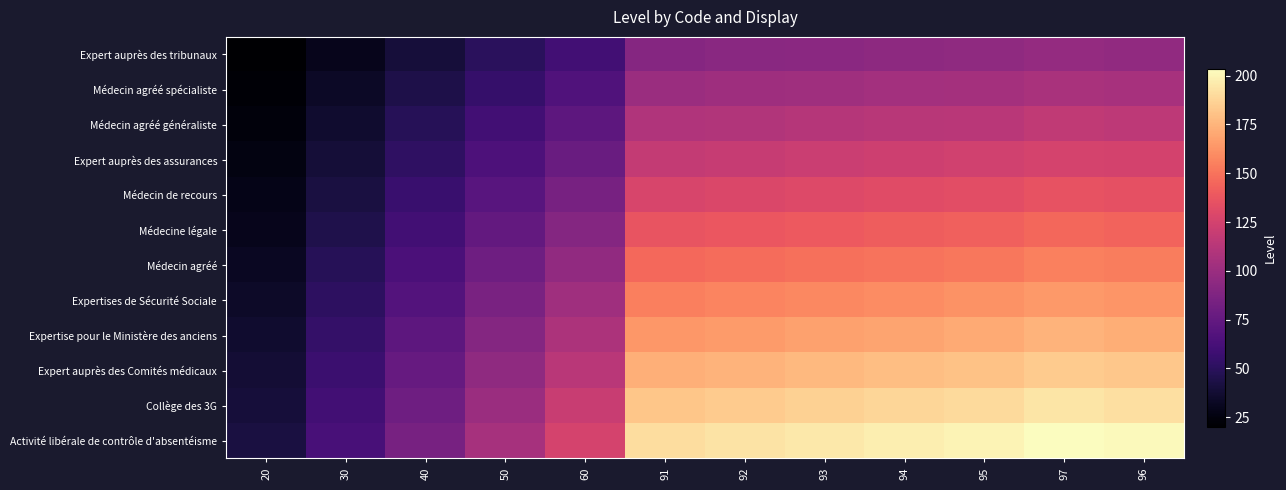

Which has a higher value, 91 or 40?

91